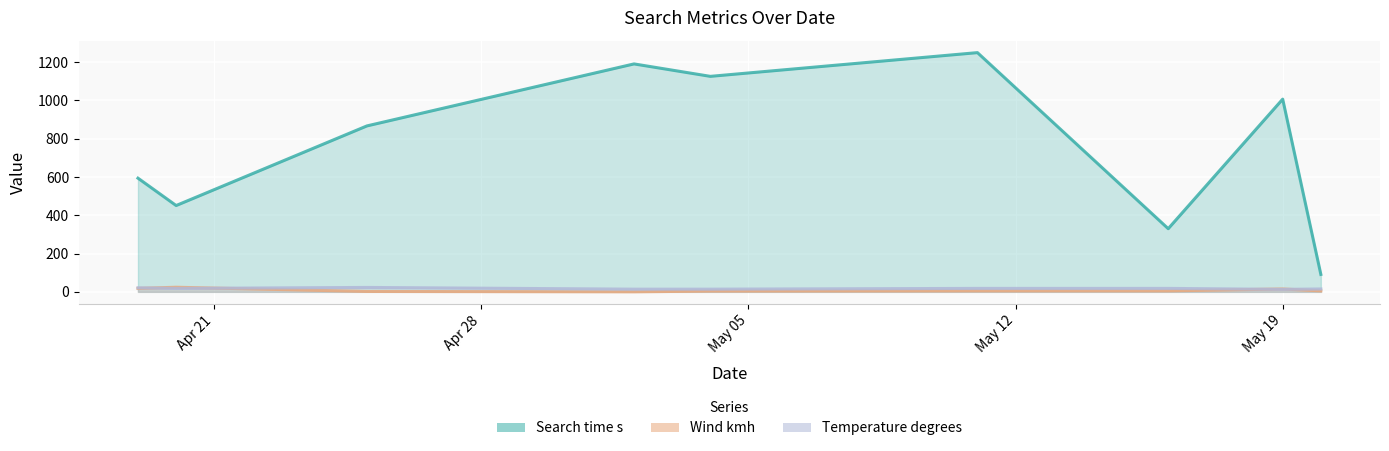

At which category does the chart reach its peak across all series?

2025-05-11